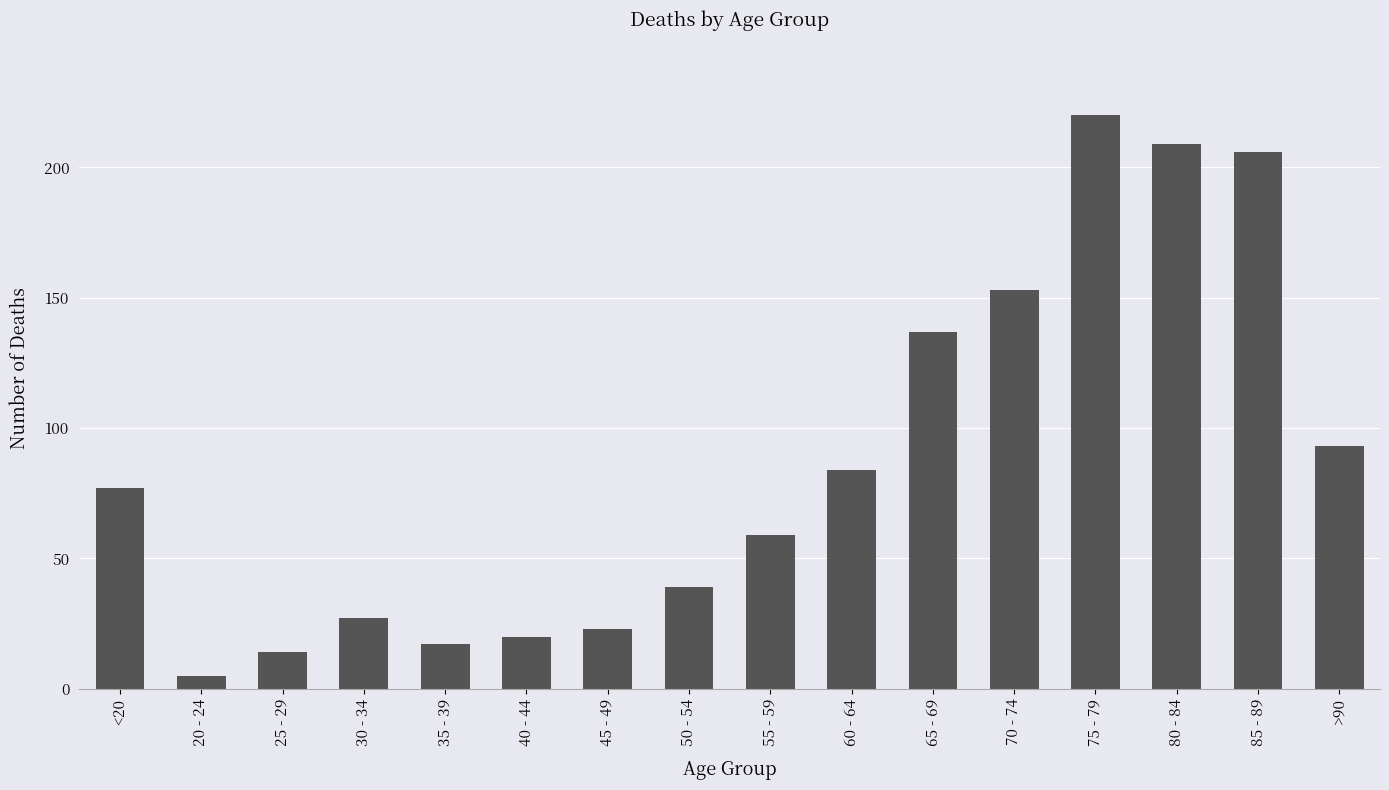

Rank the categories by value from lowest to highest.

20 - 24, 25 - 29, 35 - 39, 40 - 44, 45 - 49, 30 - 34, 50 - 54, 55 - 59, <20, 60 - 64, >90, 65 - 69, 70 - 74, 85 - 89, 80 - 84, 75 - 79